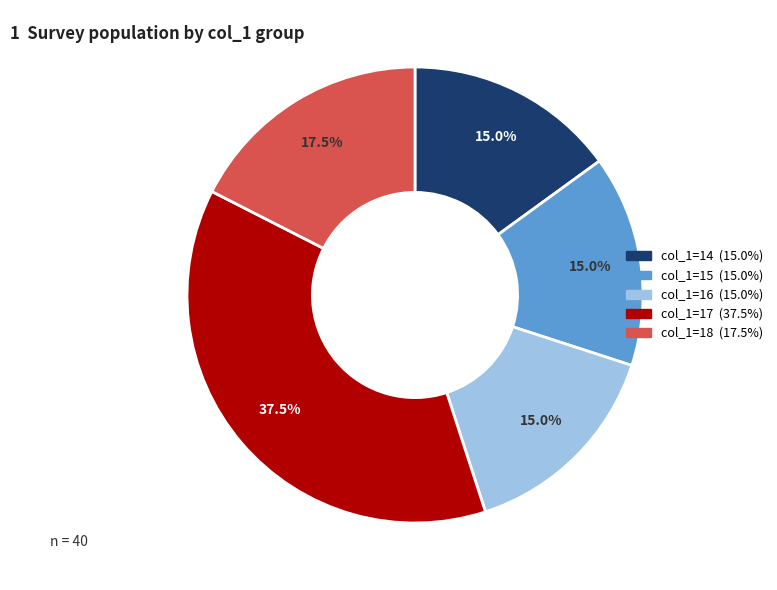

Is there a majority slice in this chart?

No